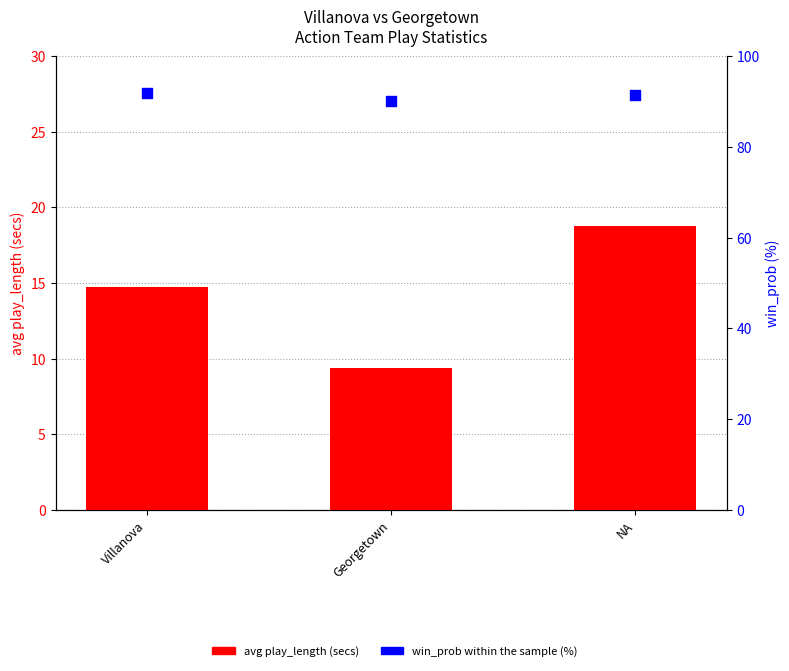

At how many categories does at least one series exceed 26?

3